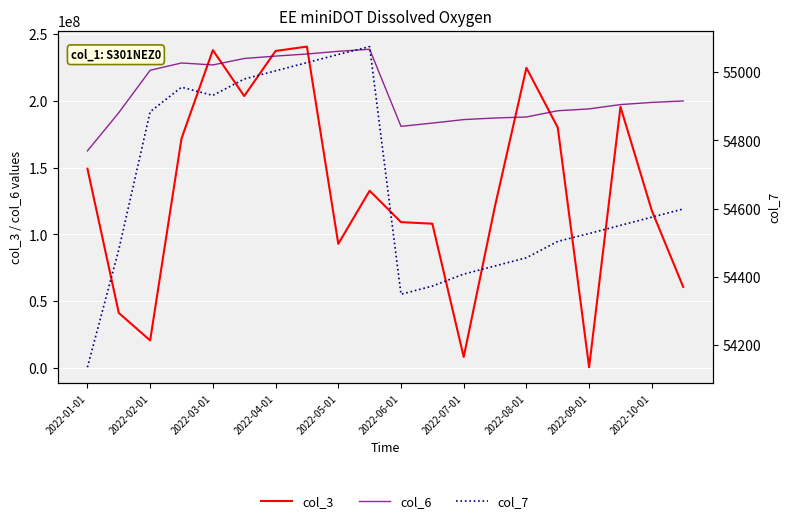

What are all the series names shown in the legend?

col_3, col_6, col_7